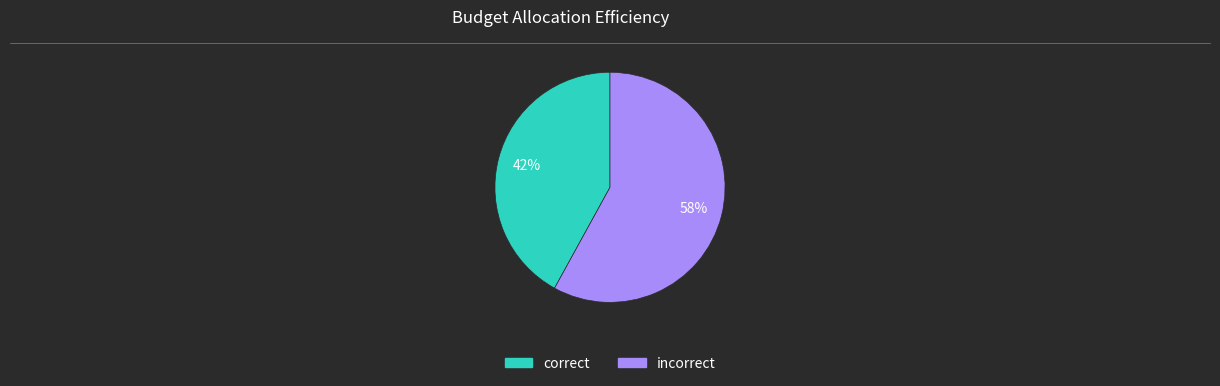

To the nearest percent, what is the difference between the largest and smallest slice percentages?

16%